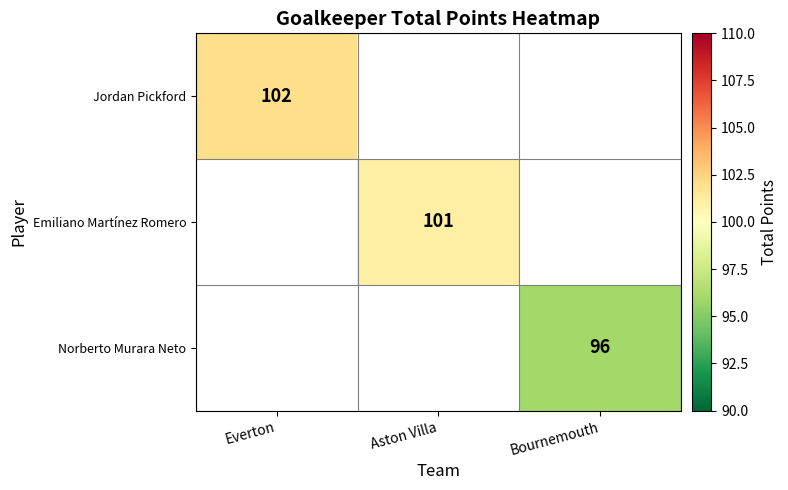

The value of Norberto Murara Neto at Bournemouth is 96. True or false?

True